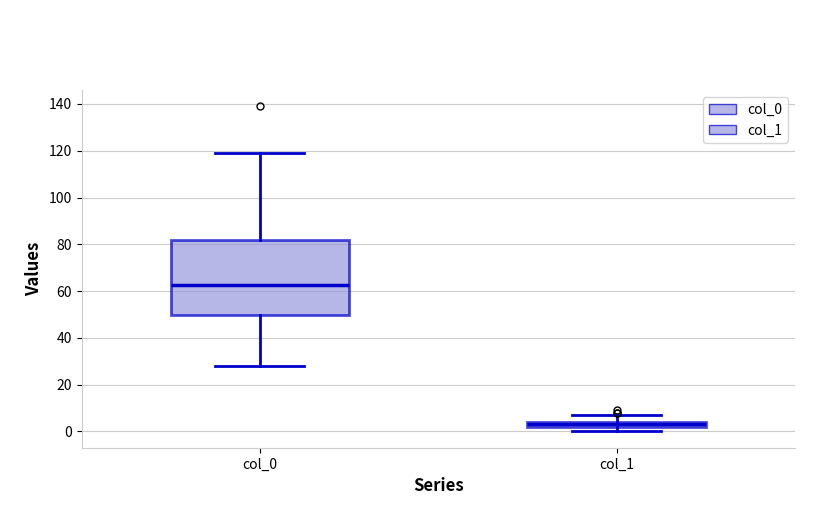

Which box is the tallest, from its lower edge to its upper edge?

col_0